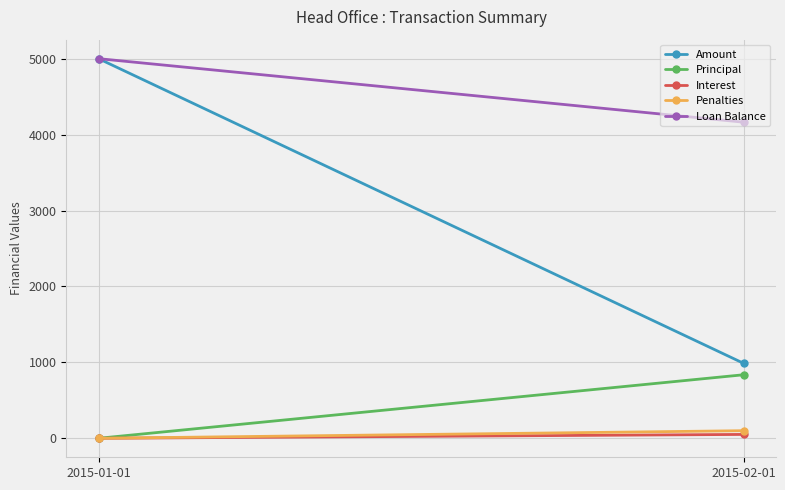

What is the label of the 1st point from the right?

2015-02-01